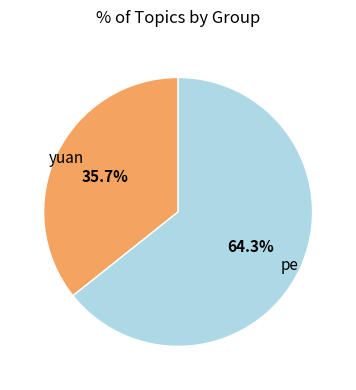

Is there a majority slice in this chart?

Yes